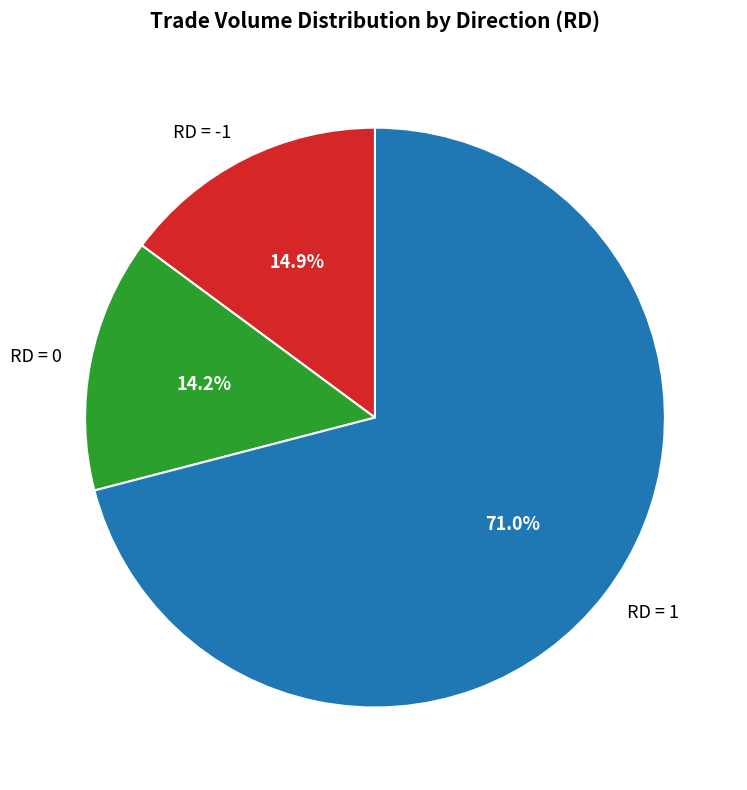

Rank the categories by value from lowest to highest.

RD = 0, RD = -1, RD = 1